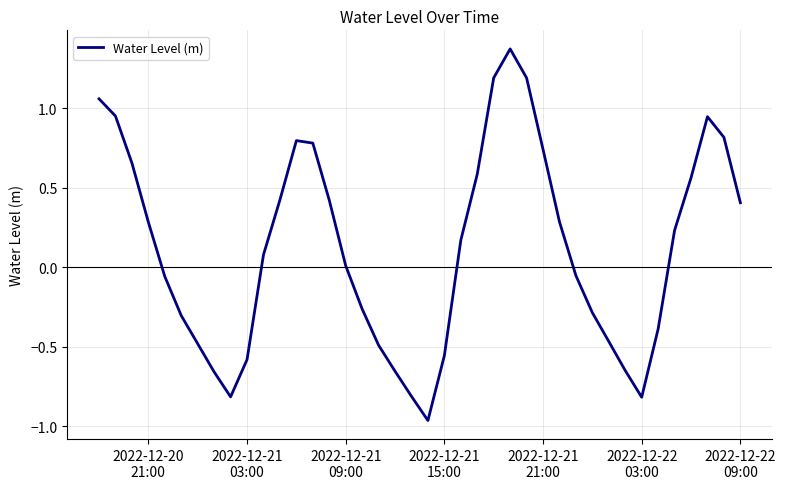

Does the chart have visible grid lines?

Yes